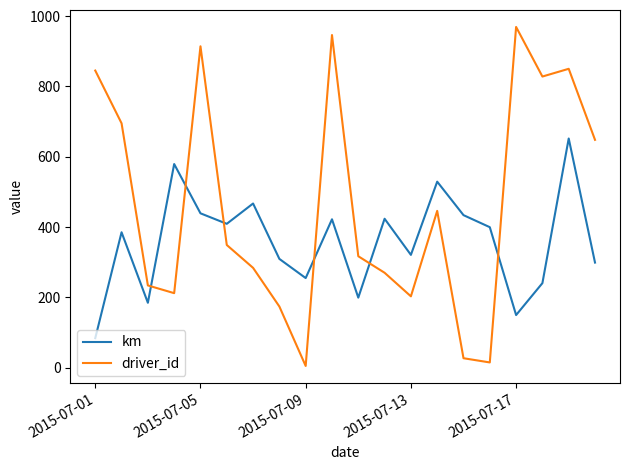

Rank the series by their maximum value, from highest to lowest.

driver_id, km